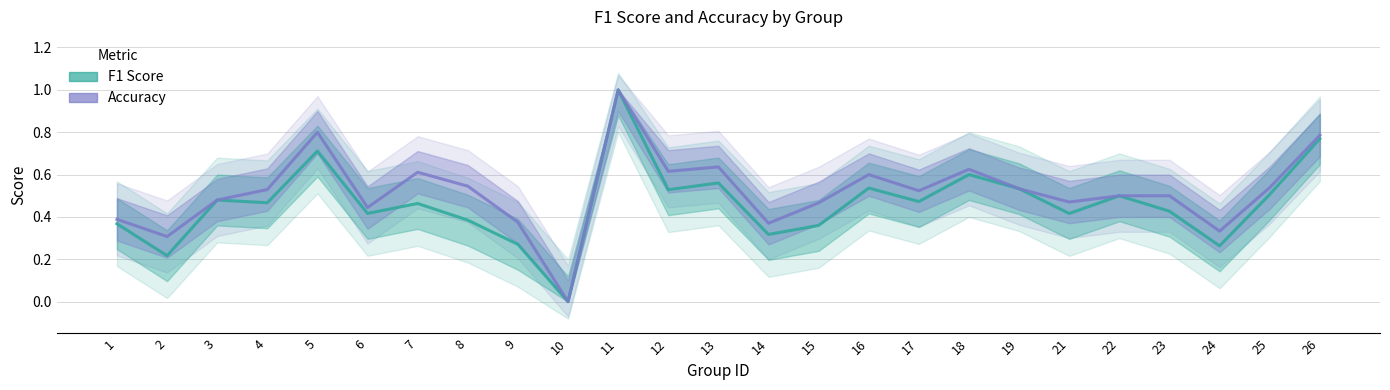

At which category is the sum across all series the highest?

11